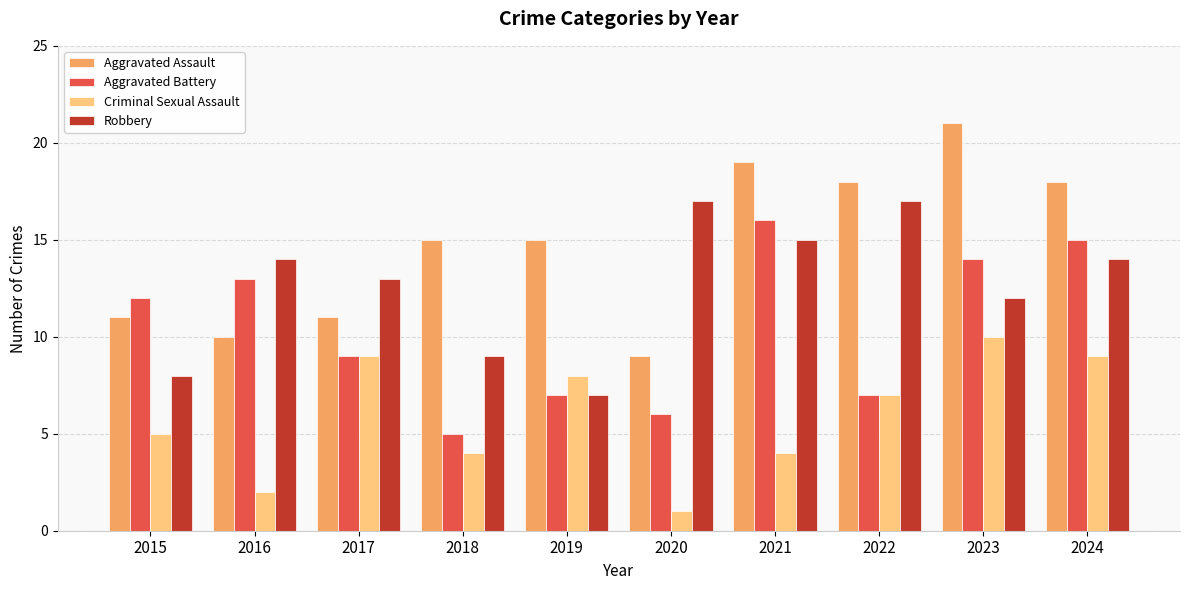

What is the minimum value shown in the chart?

1